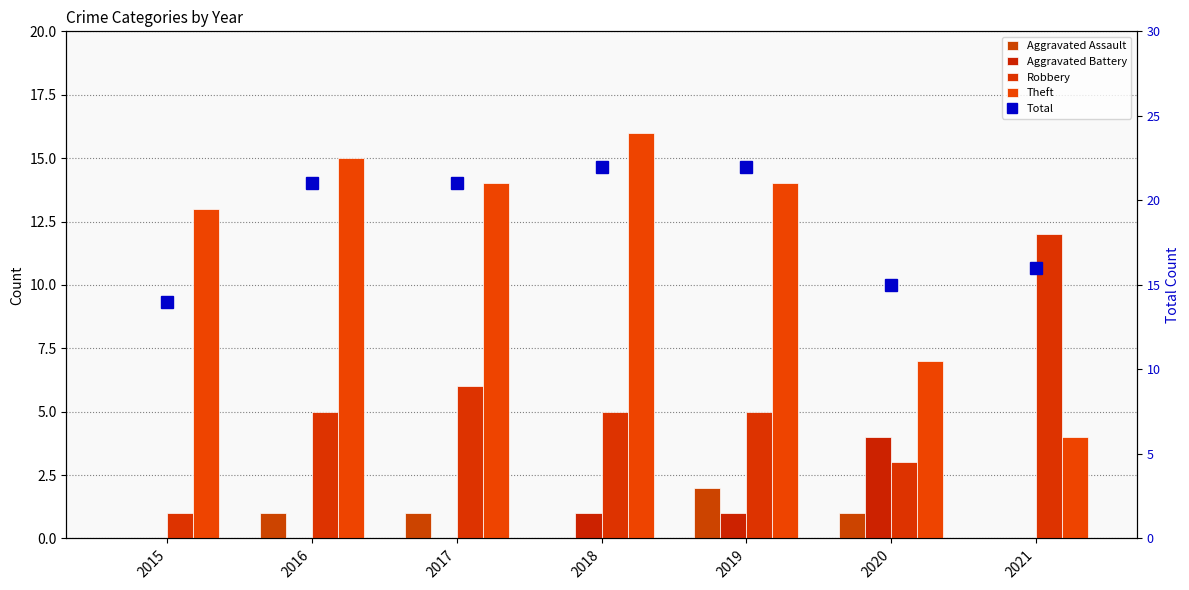

At how many categories does at least one series exceed 21?

2